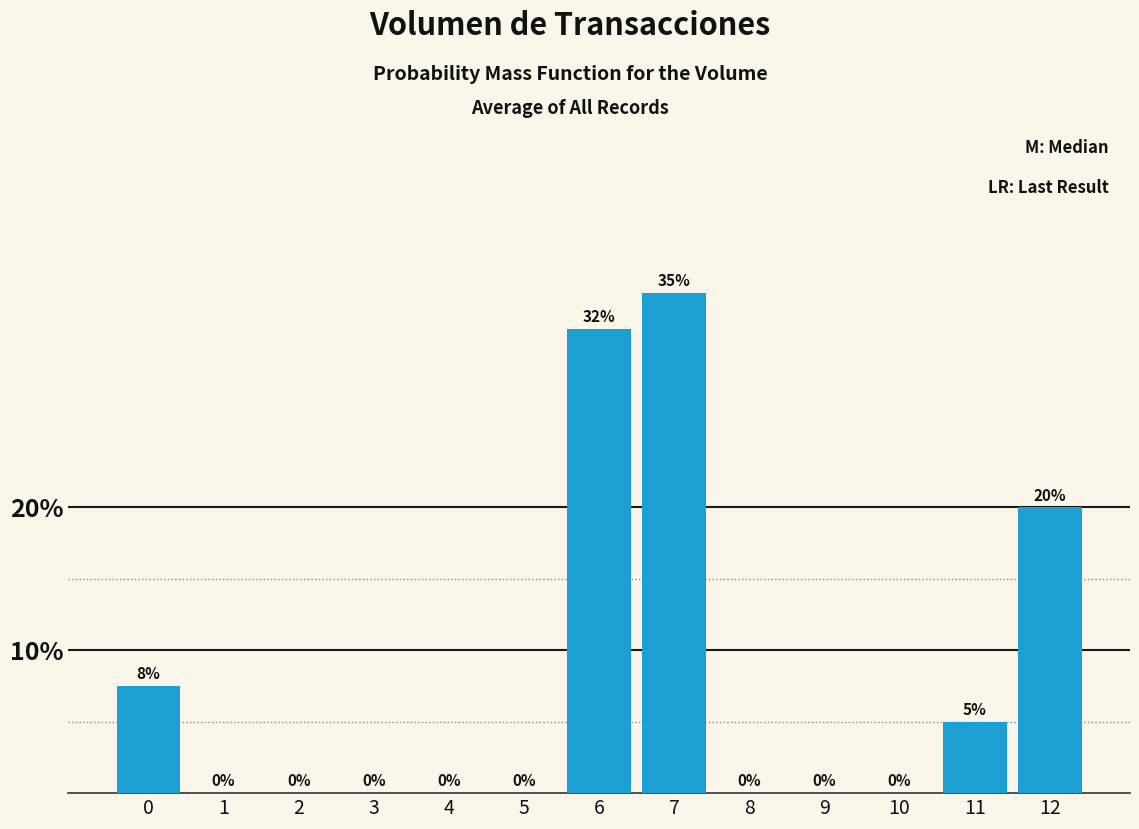

Which label corresponds to the largest value in the chart?

7